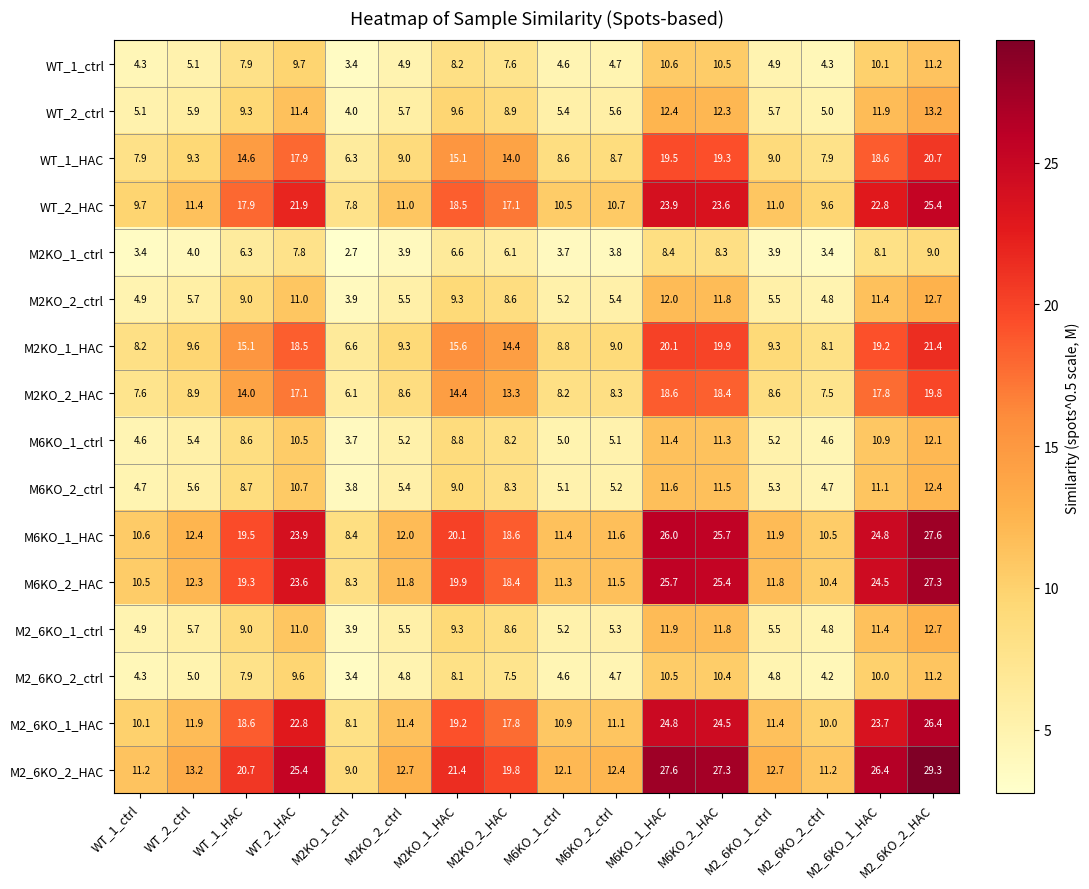

How many data points in M6KO_1_HAC are above 18?

8